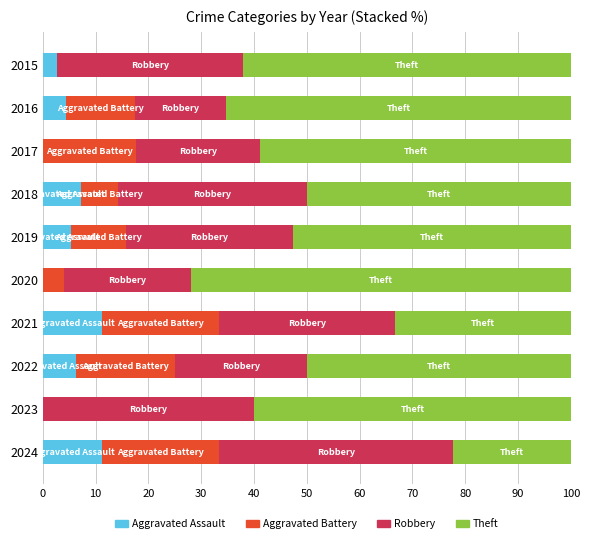

What are all the series names shown in the legend?

Aggravated Assault, Aggravated Battery, Robbery, Theft